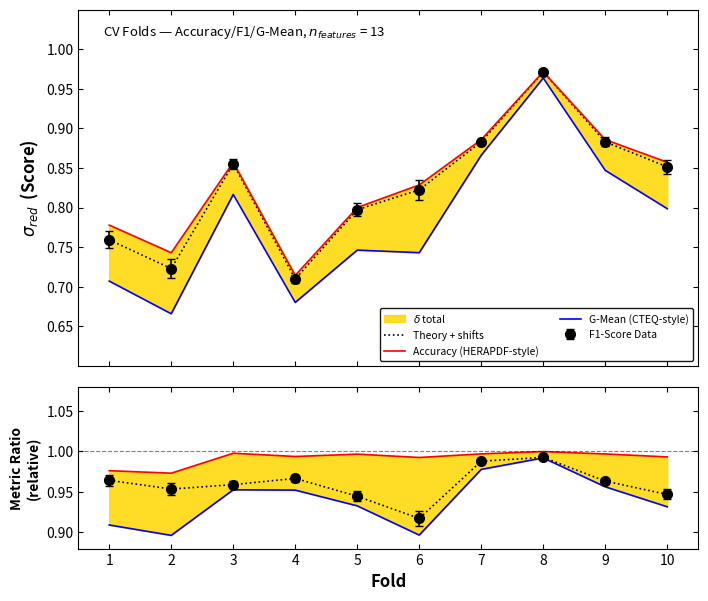

Rank the categories by GMean/Accuracy value from highest to lowest.

8, 7, 9, 3, 4, 5, 10, 1, 6, 2